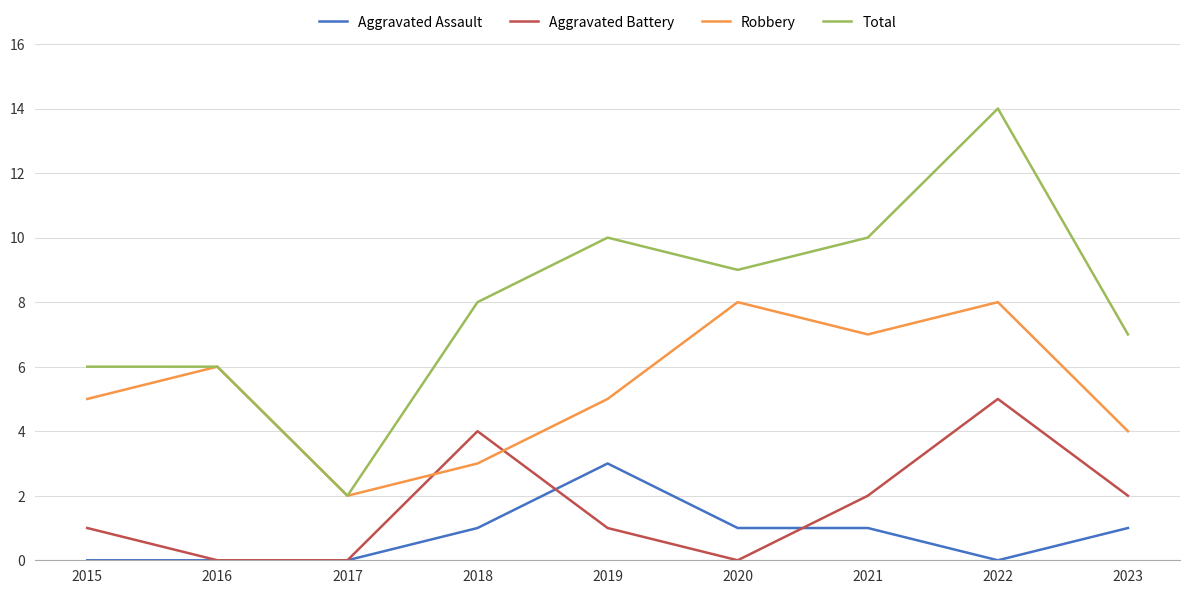

At which category does the chart reach its peak across all series?

2022